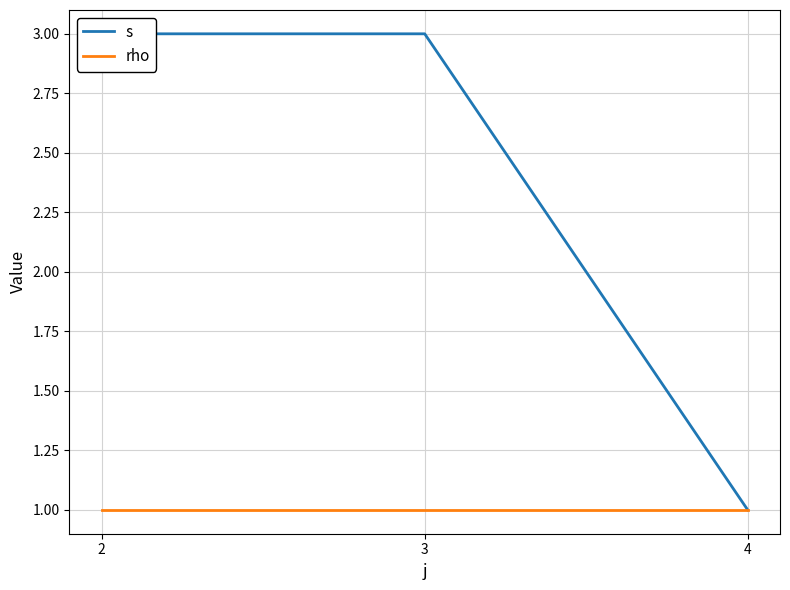

The rho series shows 1 at 4. True or false?

True